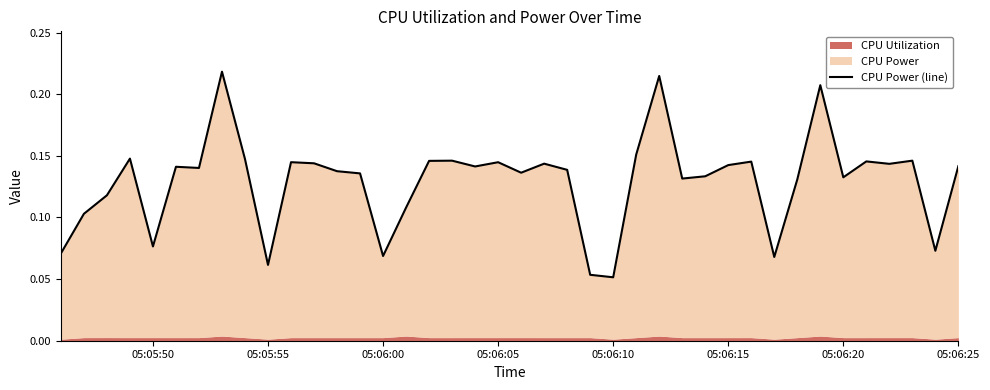

True or false: there are more than 0 points higher than both neighbors.

True